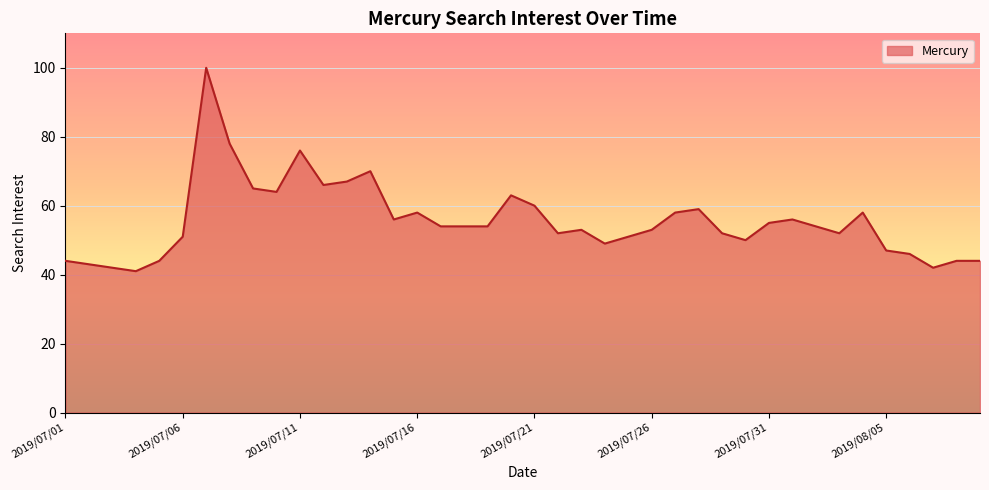

What is the difference between the maximum and minimum values?

59